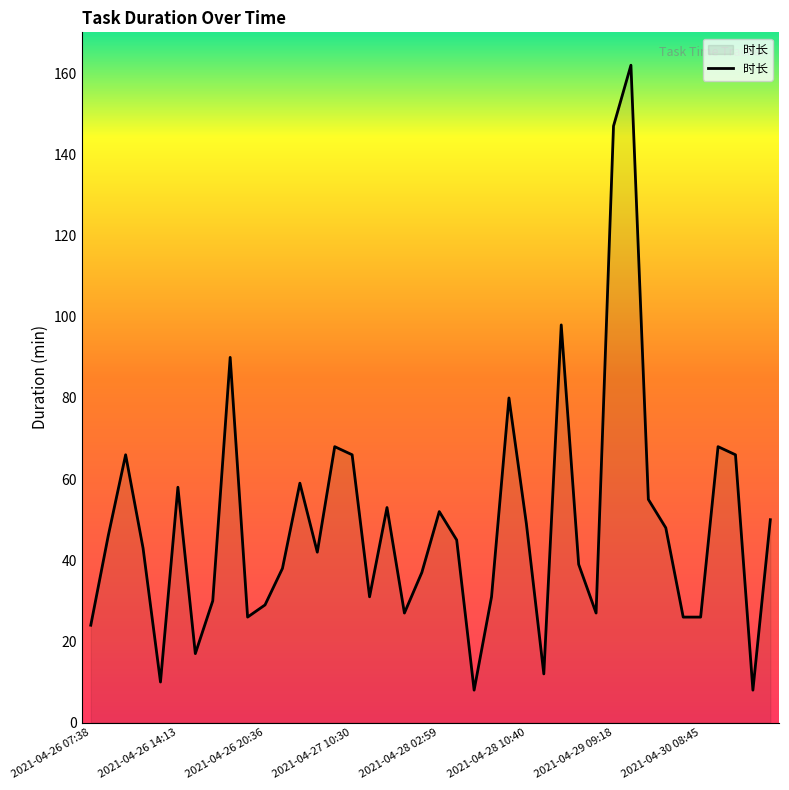

What is the greatest value displayed?

162